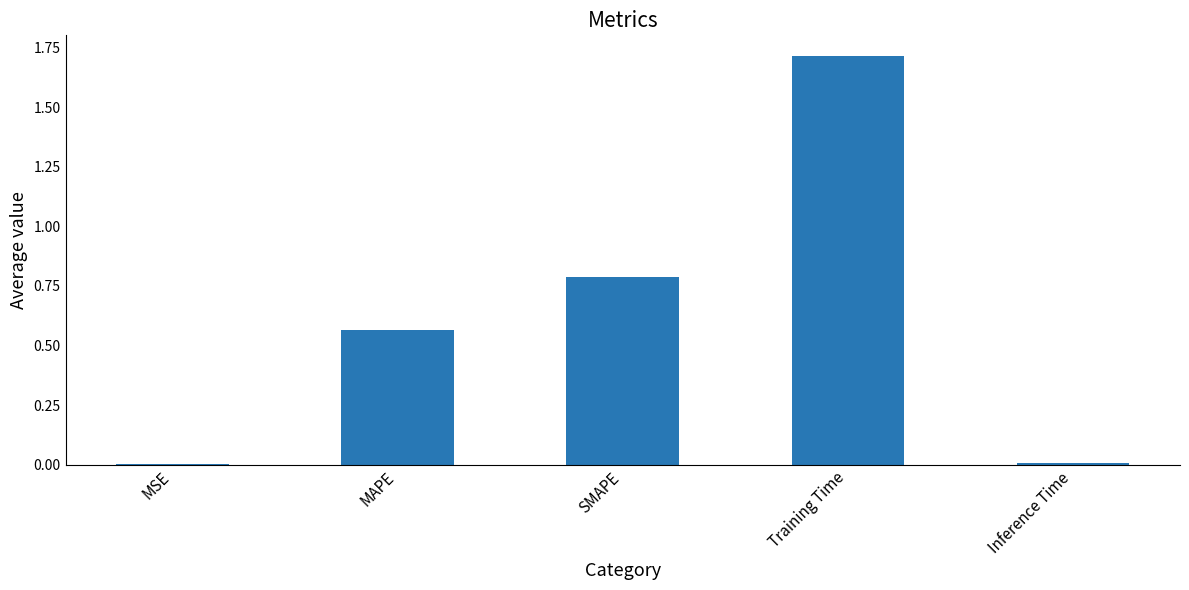

The chart shows a value of 2.8 at Training Time. True or false?

False